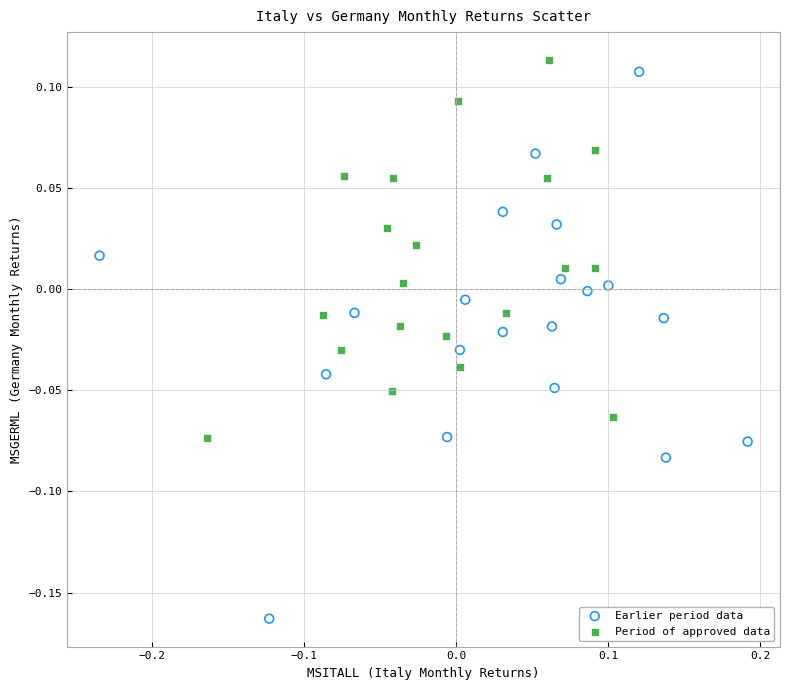

Which series has the widest spread of Y values?

Earlier period data